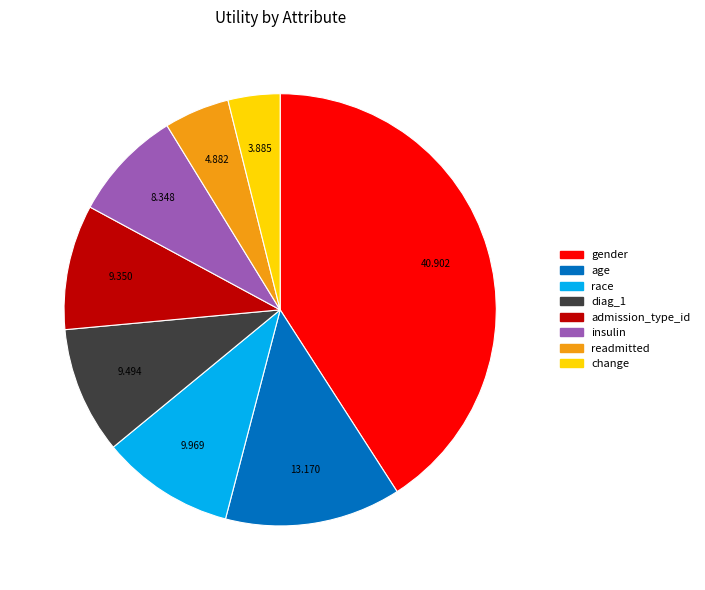

What is the smallest slice in the pie chart?

change